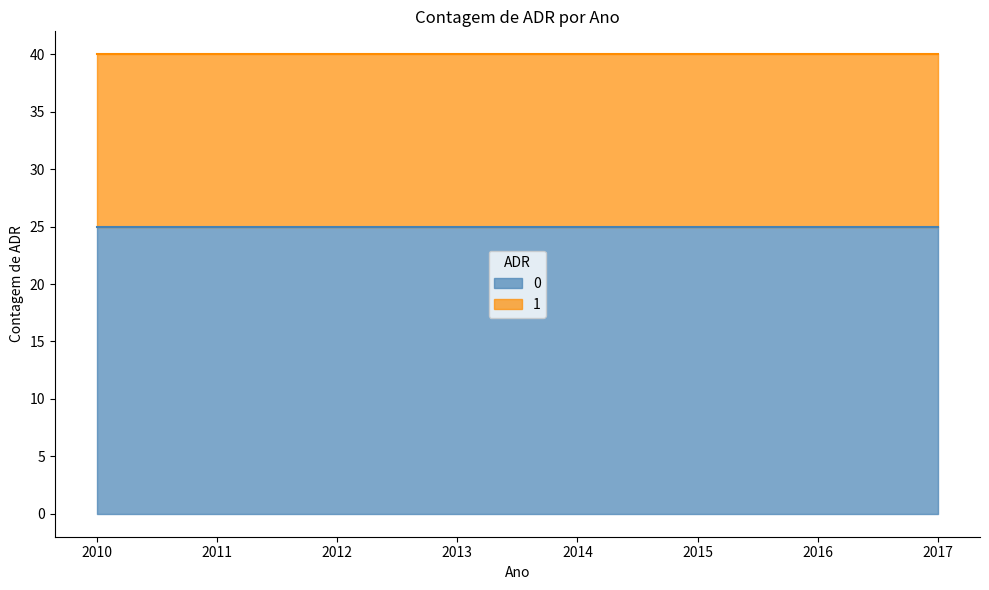

True or false: 0 has a value of 25 at 2011.

True